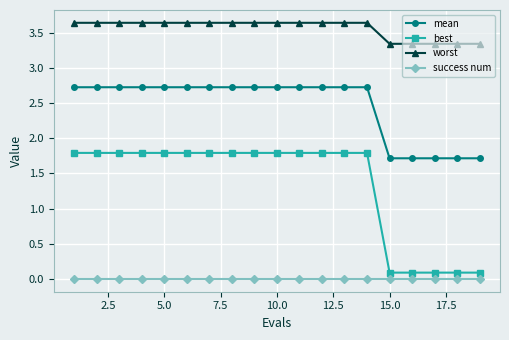

Which series has the widest spread of values?

best